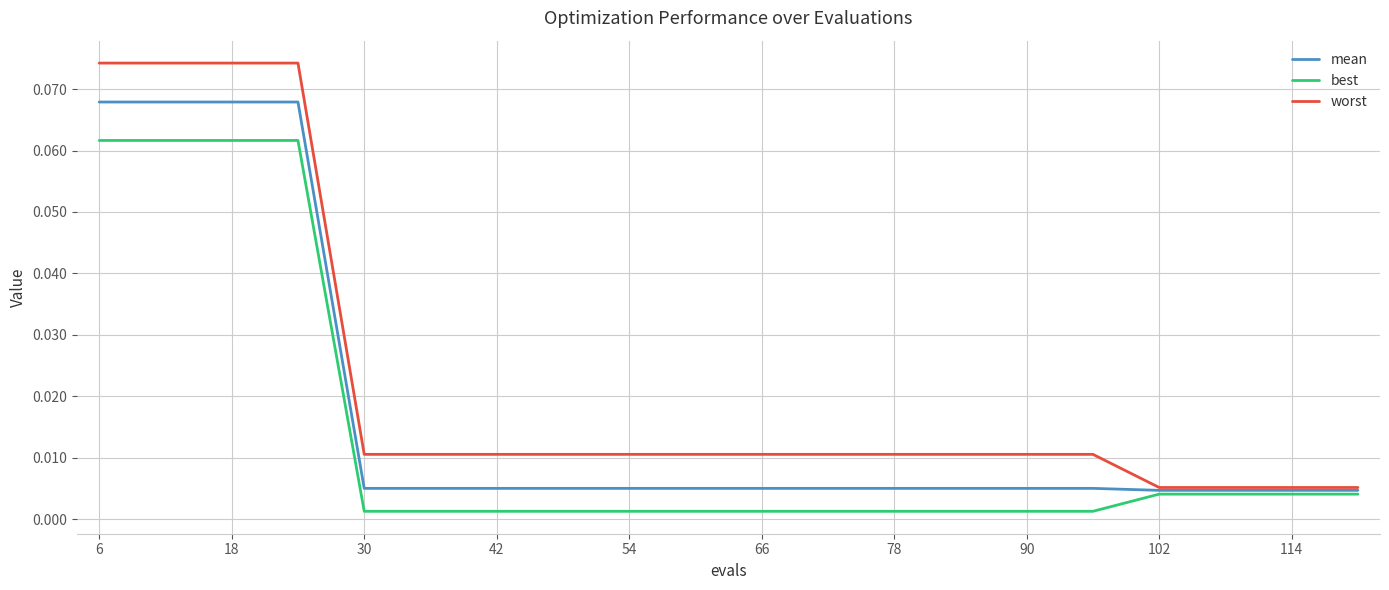

Which series has the largest total across all categories?

worst